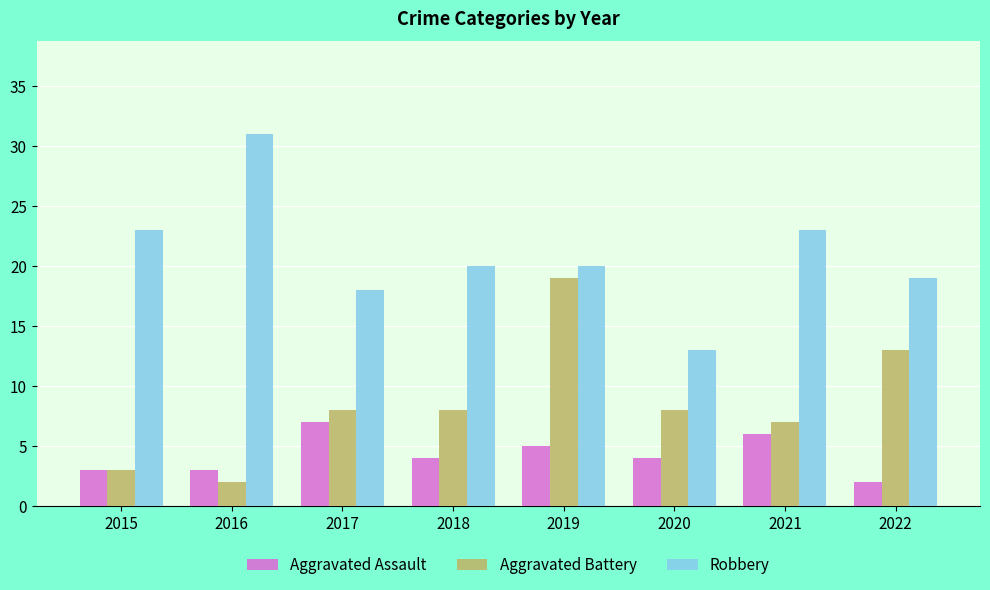

Is the value of Robbery at 2017 greater than the value of Aggravated Assault at 2016?

Yes